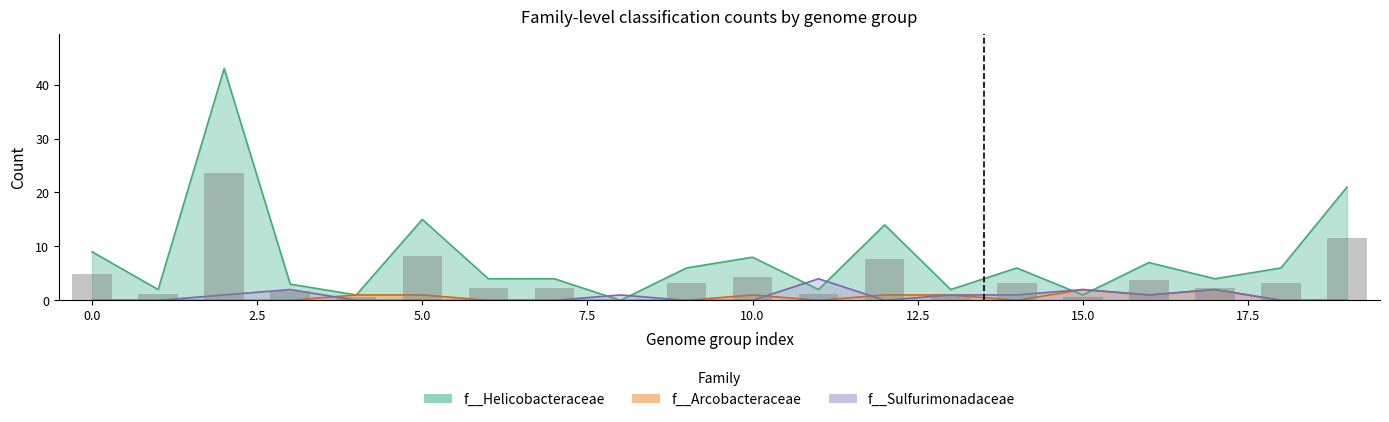

True or false: the data shows 1.2 at 16.

False